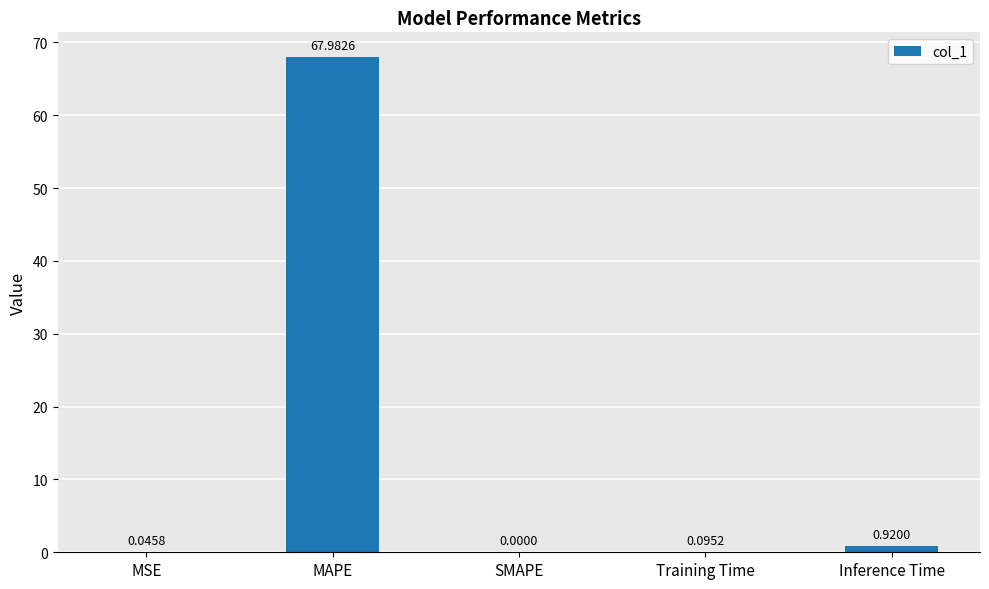

At which category does the chart reach its peak across all series?

MAPE